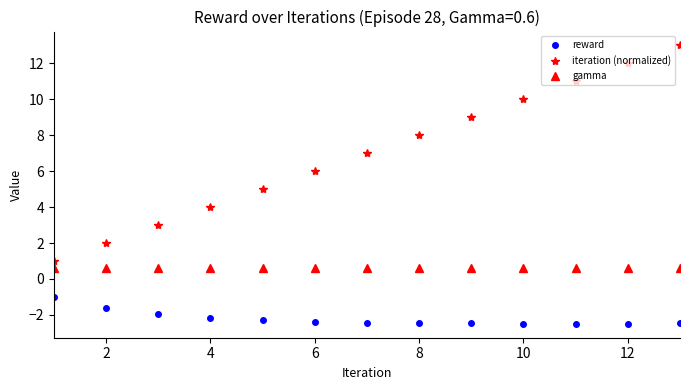

What are all the series names shown in the legend?

reward, iteration (normalized), gamma